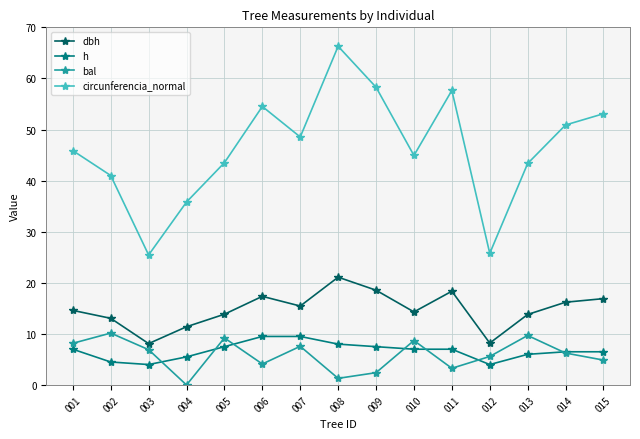

At which category is the sum across all series the highest?

008